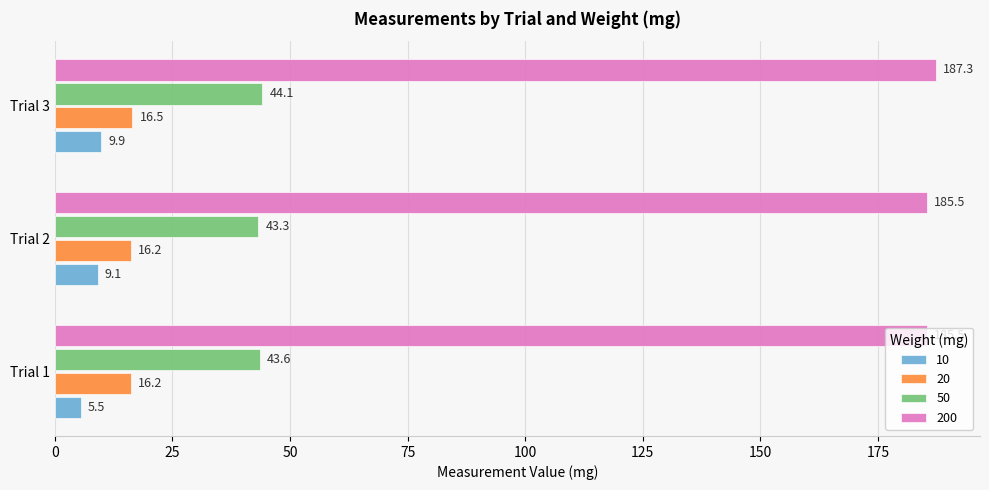

How many categories are shown in the chart?

3